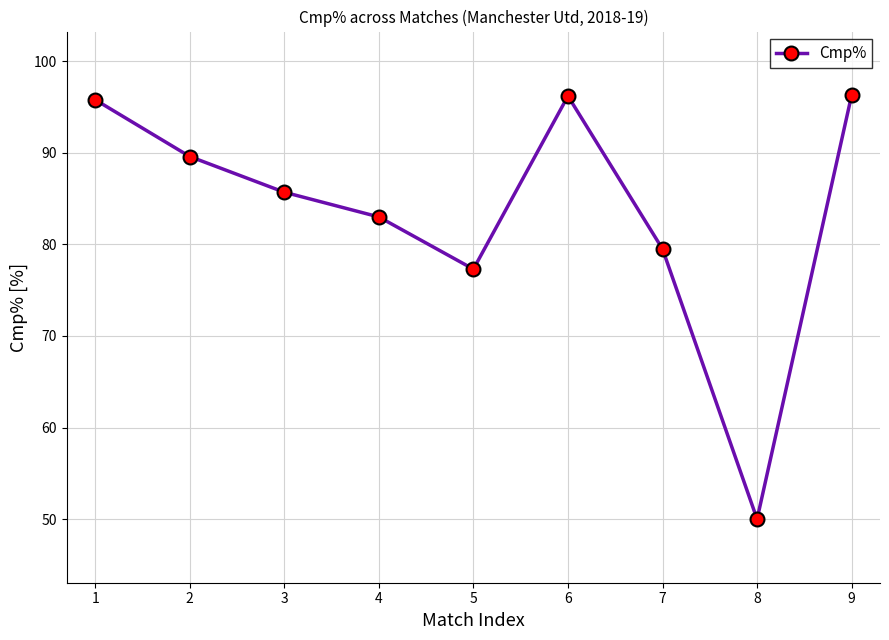

How many data points are less than 85?

4